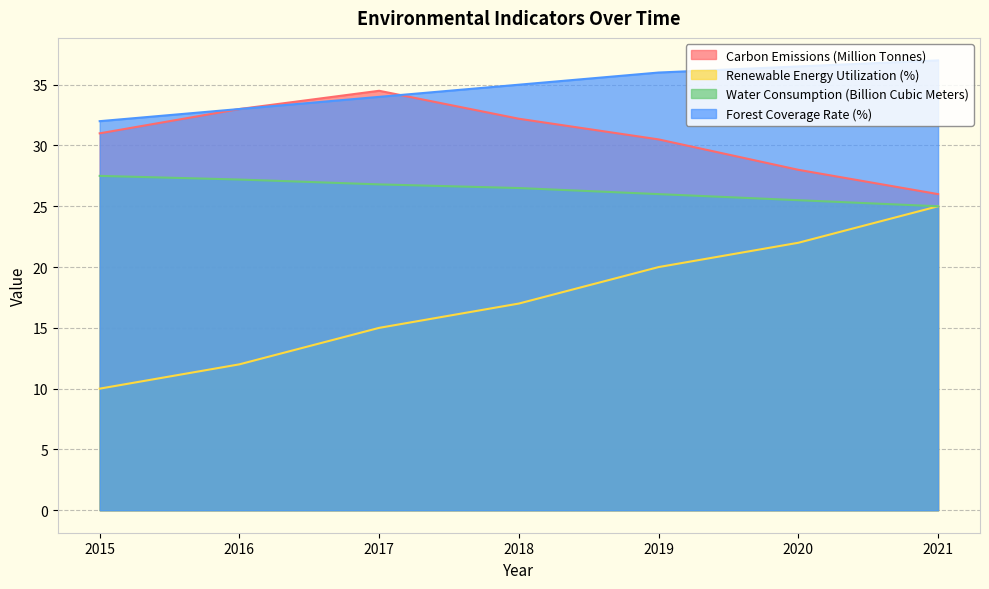

How many data points in Carbon Emissions (Million Tonnes) are above 31?

3